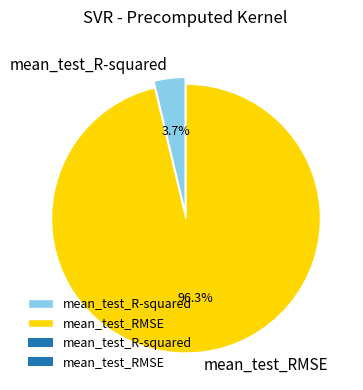

To the nearest percent, what percentage of the pie is mean_test_R-squared?

4%